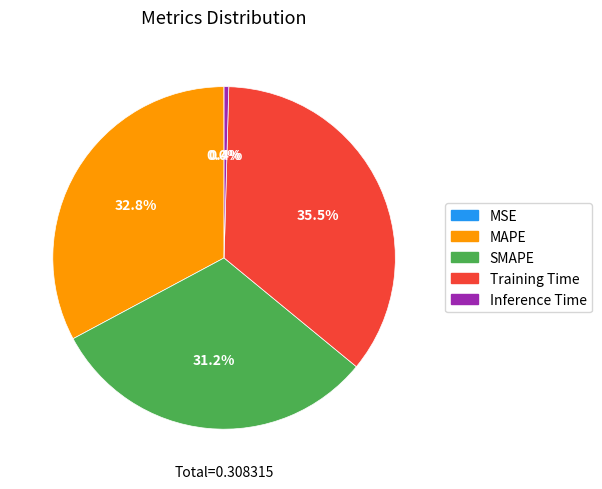

To the nearest percent, what percentage of the pie is SMAPE?

31%